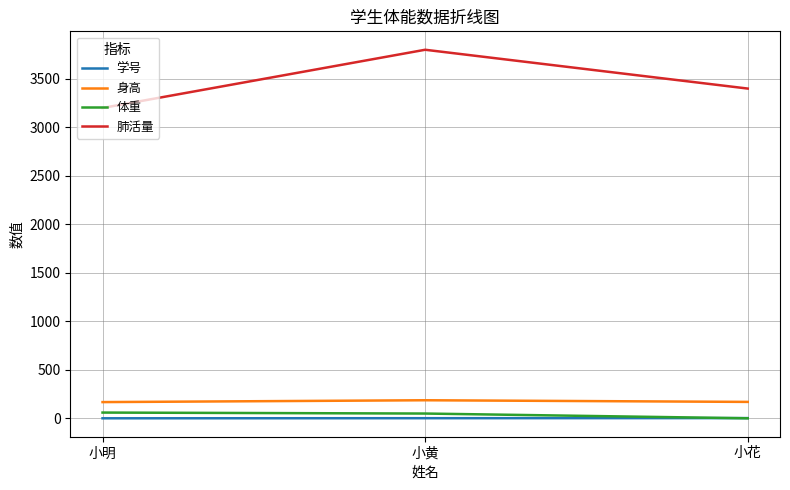

Is the value of 肺活量 at 小黄 greater than the value of 身高 at 小黄?

Yes